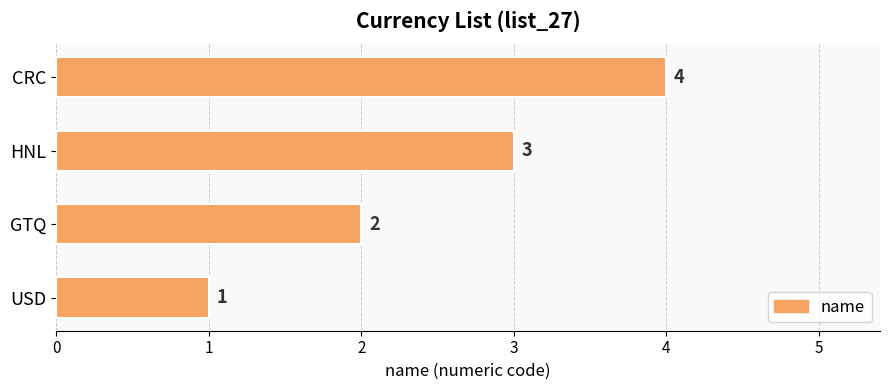

How many series are shown in this chart?

1